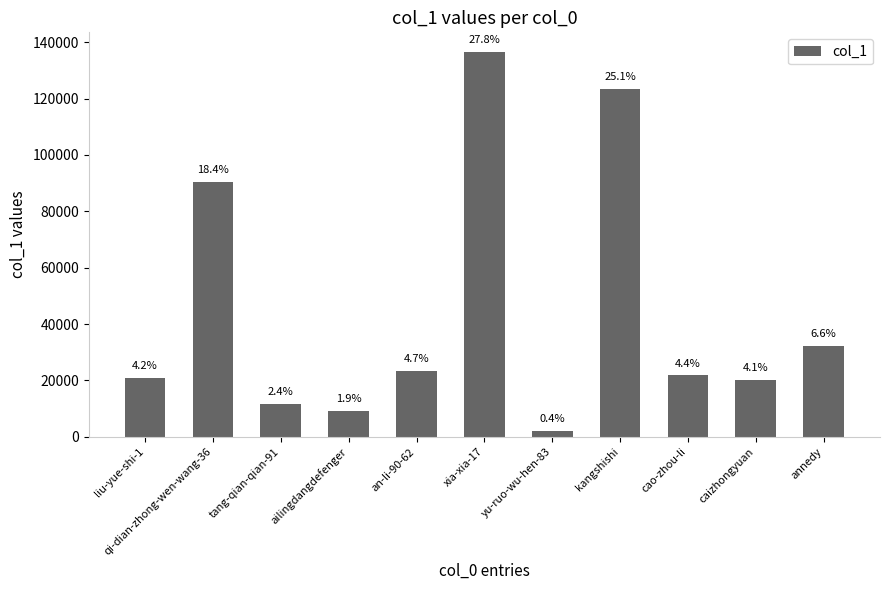

How many bars are there in total?

11